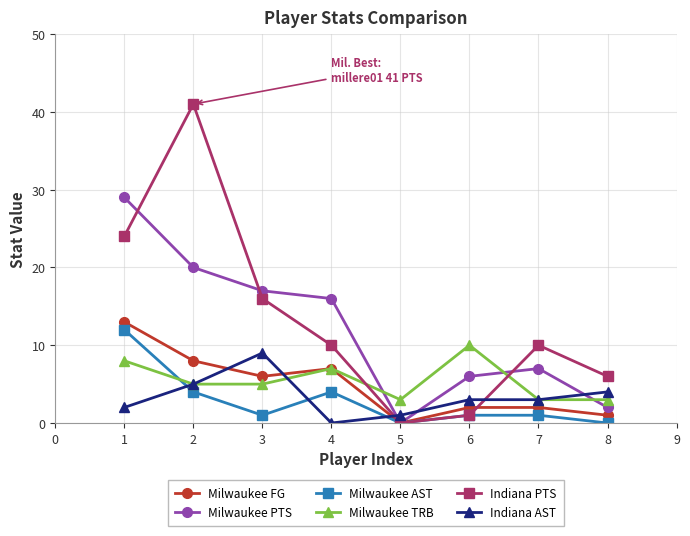

True or false: Indiana PTS has more than 0 points higher than both neighbors.

True